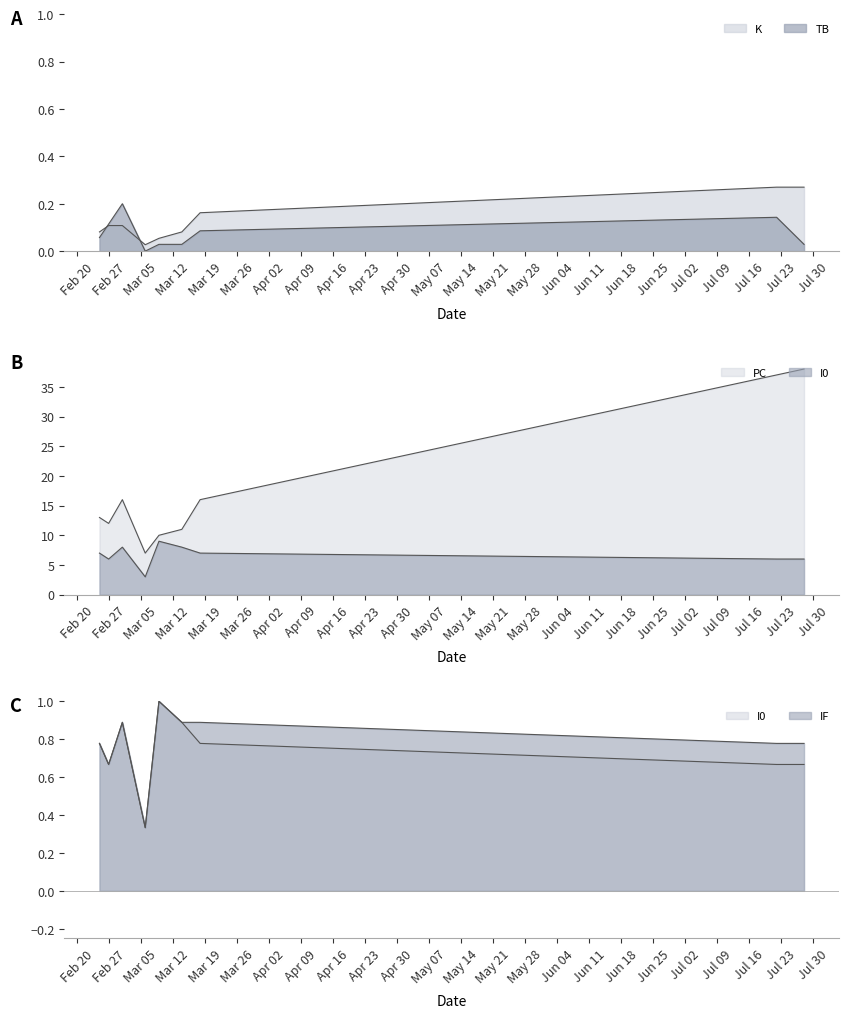

Rank the series by their maximum value, from highest to lowest.

PC, I0, IF, K, TB